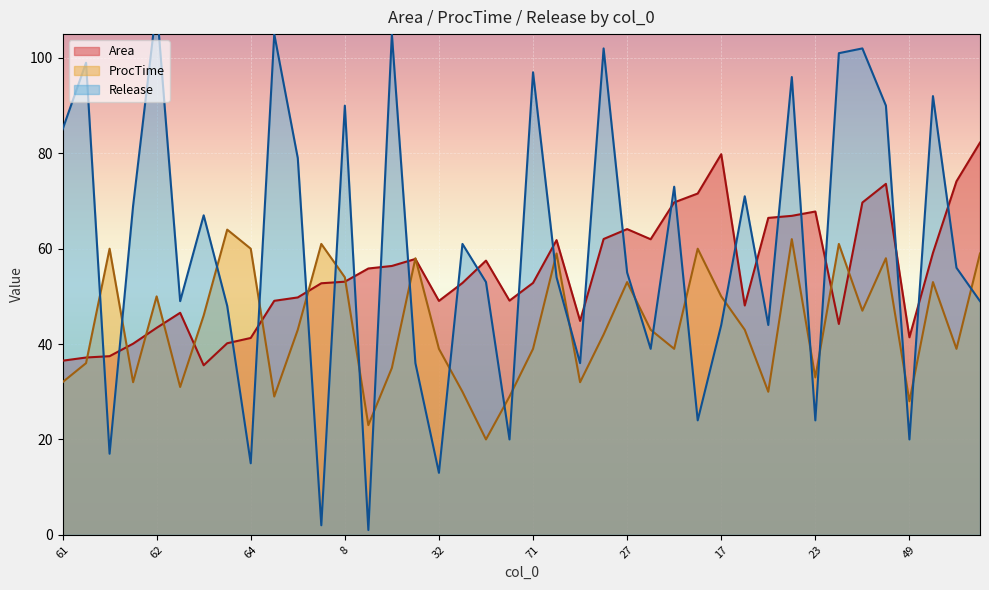

What position from the left is 72?

38